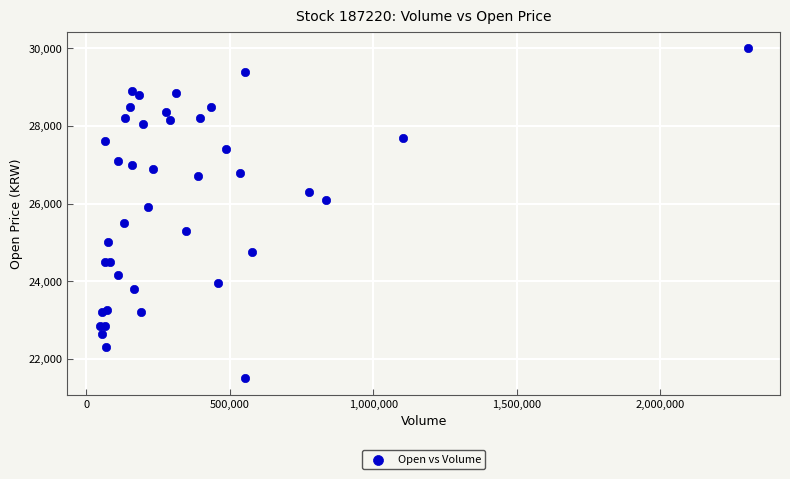

What Y value in the scatter plot is closest to 25750?

25900